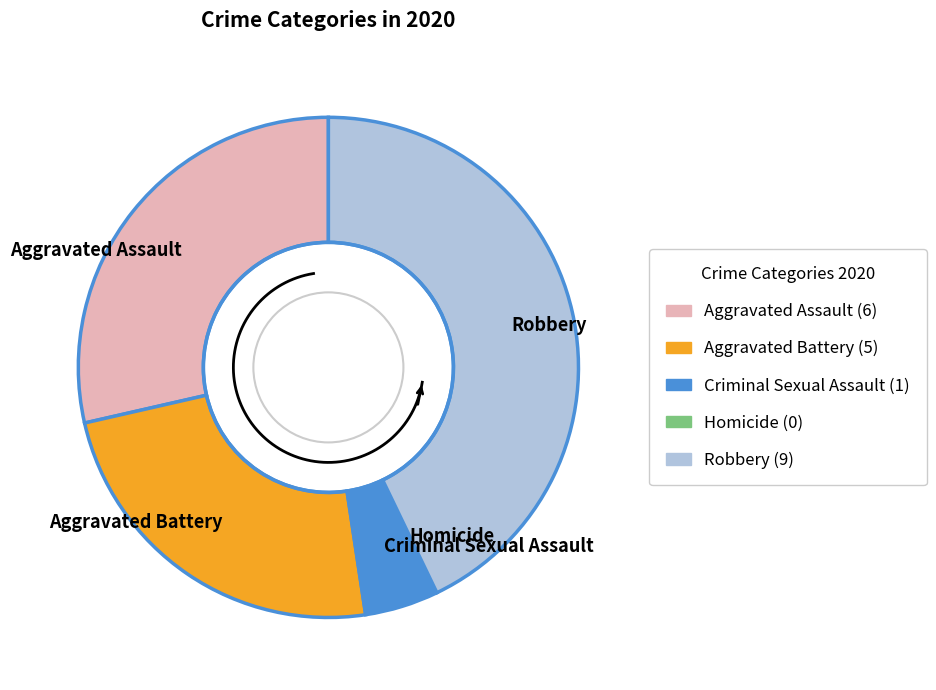

True or false: Homicide accounts for 6% of the total.

False